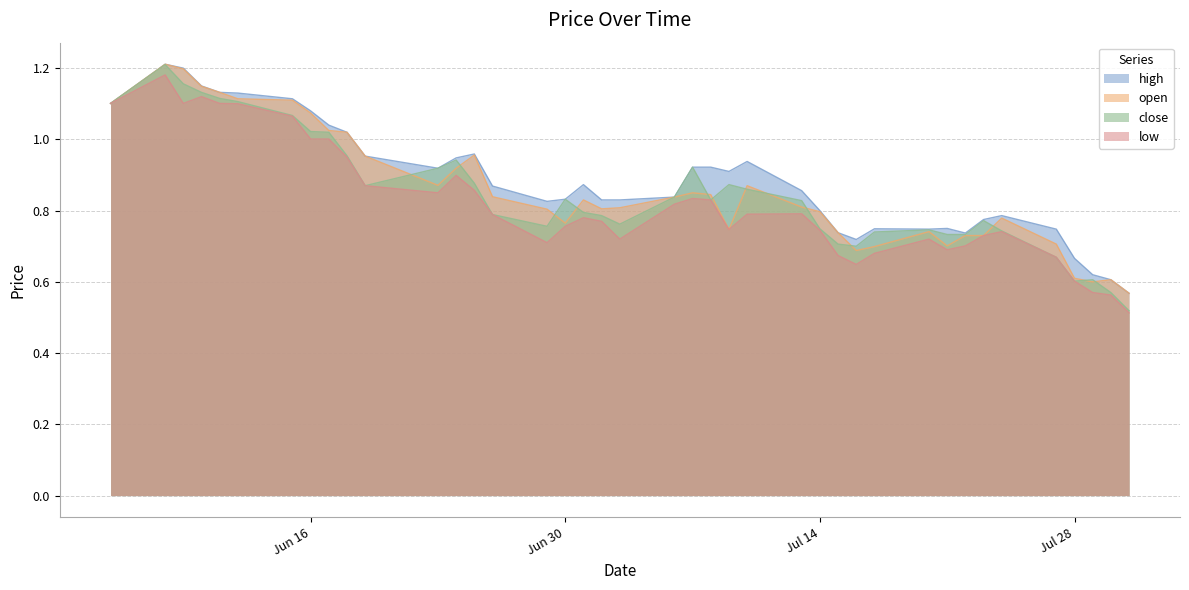

Reading right to left, extract all data points from this chart.

close: 0.5	0.6	0.6	0.6	0.7	0.7	0.8	0.7	0.7	0.7	0.7	0.7	0.7	0.7	0.8	0.9	0.9	0.8	0.9	0.8	0.8	0.8	0.8	0.8	0.8	0.8	0.9	0.9	0.9	0.9	1.0	1.0	1.0	1.1	1.1	1.1	1.1	1.2	1.2	1.1
high: 0.6	0.6	0.6	0.7	0.7	0.8	0.8	0.7	0.8	0.7	0.7	0.7	0.7	0.8	0.9	0.9	0.9	0.9	0.9	0.8	0.8	0.8	0.9	0.8	0.8	0.9	1.0	0.9	0.9	1.0	1.0	1.0	1.1	1.1	1.1	1.1	1.1	1.2	1.2	1.1
open: 0.6	0.6	0.6	0.6	0.7	0.8	0.7	0.7	0.7	0.7	0.7	0.7	0.7	0.8	0.8	0.9	0.7	0.8	0.8	0.8	0.8	0.8	0.8	0.8	0.8	0.8	1.0	0.9	0.9	1.0	1.0	1.0	1.1	1.1	1.1	1.1	1.1	1.2	1.2	1.1
low: 0.5	0.6	0.6	0.6	0.7	0.7	0.7	0.7	0.7	0.7	0.7	0.6	0.7	0.7	0.8	0.8	0.7	0.8	0.8	0.8	0.7	0.8	0.8	0.8	0.7	0.8	0.9	0.9	0.8	0.9	0.9	1.0	1.0	1.1	1.1	1.1	1.1	1.1	1.2	1.1